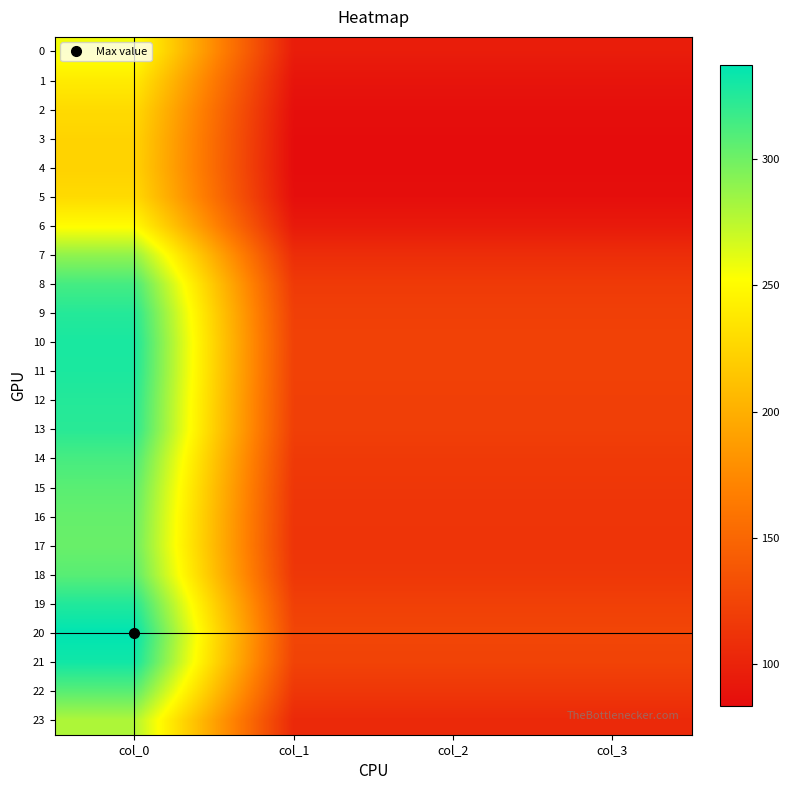

At how many categories does at least one series exceed 214?

1